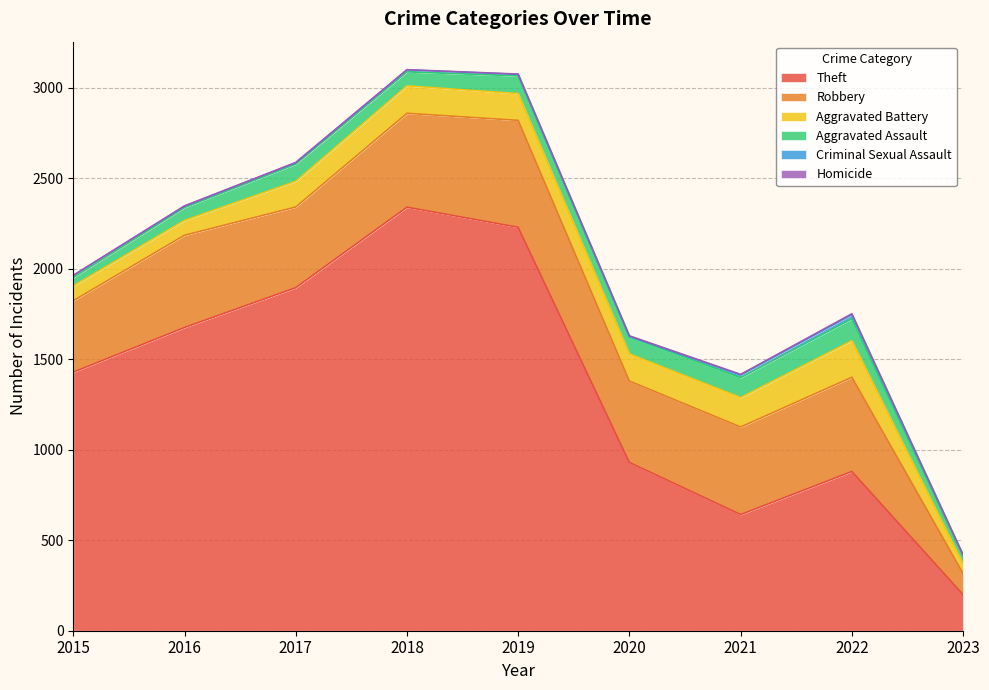

What is the spread (max minus min) of values at 2018?

2340